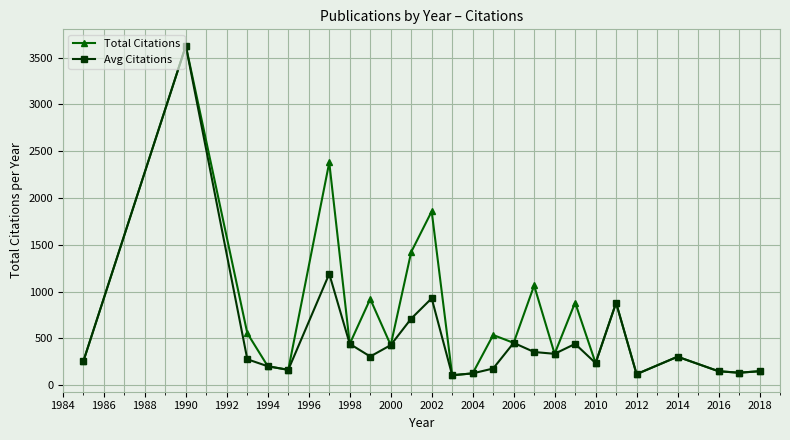

Count the number of data series in this chart.

2